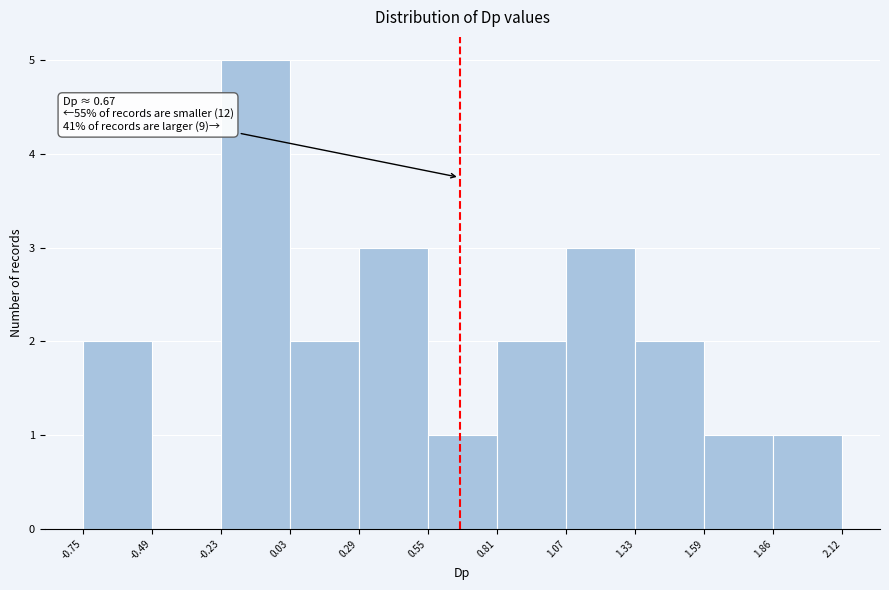

Which range on the x-axis has the tallest bar?

-0.23 to 0.03